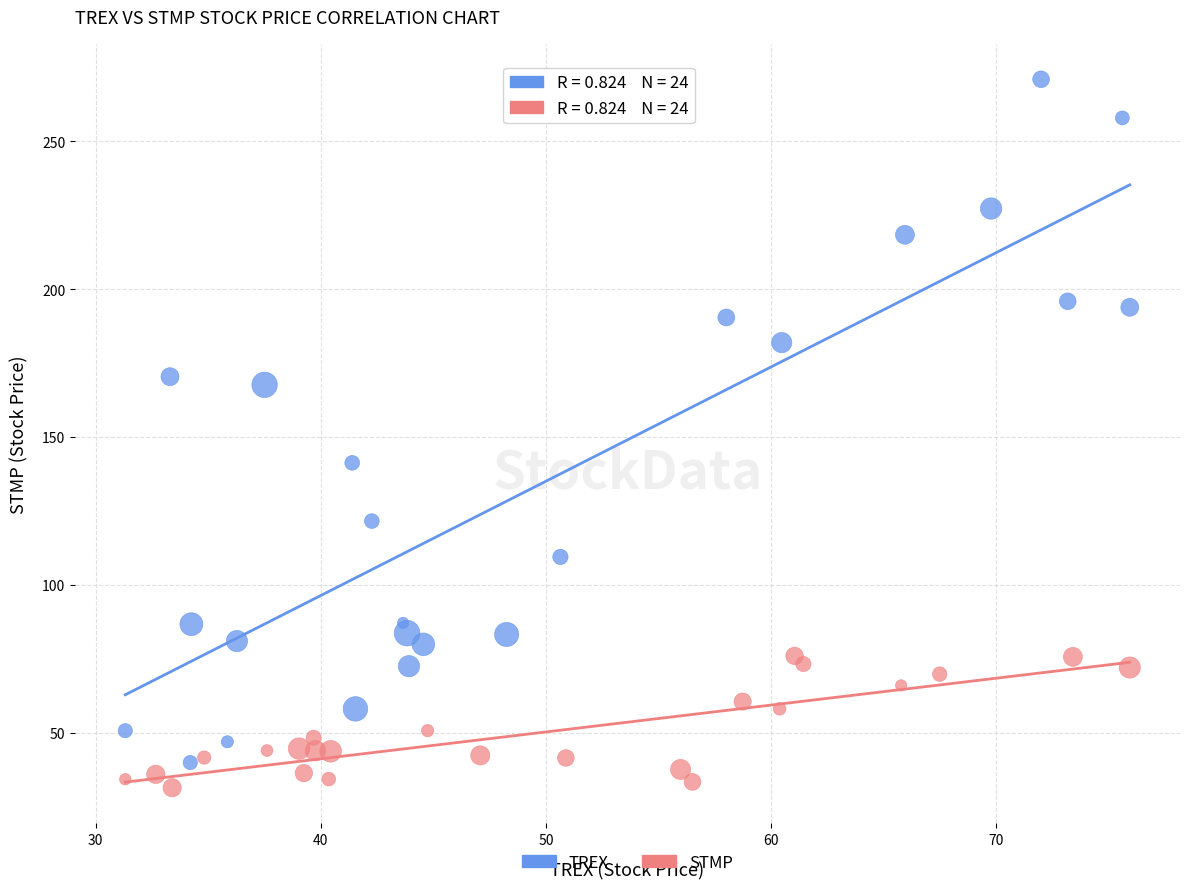

What are all the series names shown in the legend?

TREX, STMP